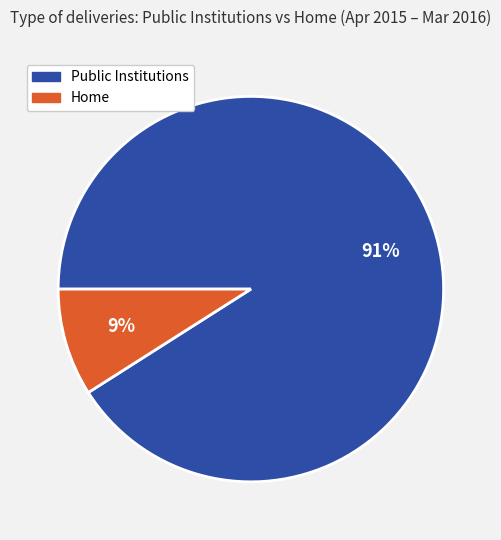

How many slices are in this pie chart?

2